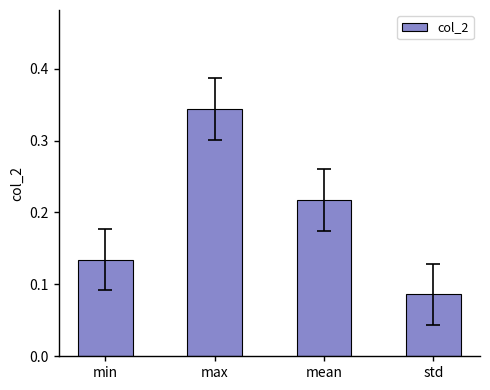

What is the label of the 3rd bar from the right?

max